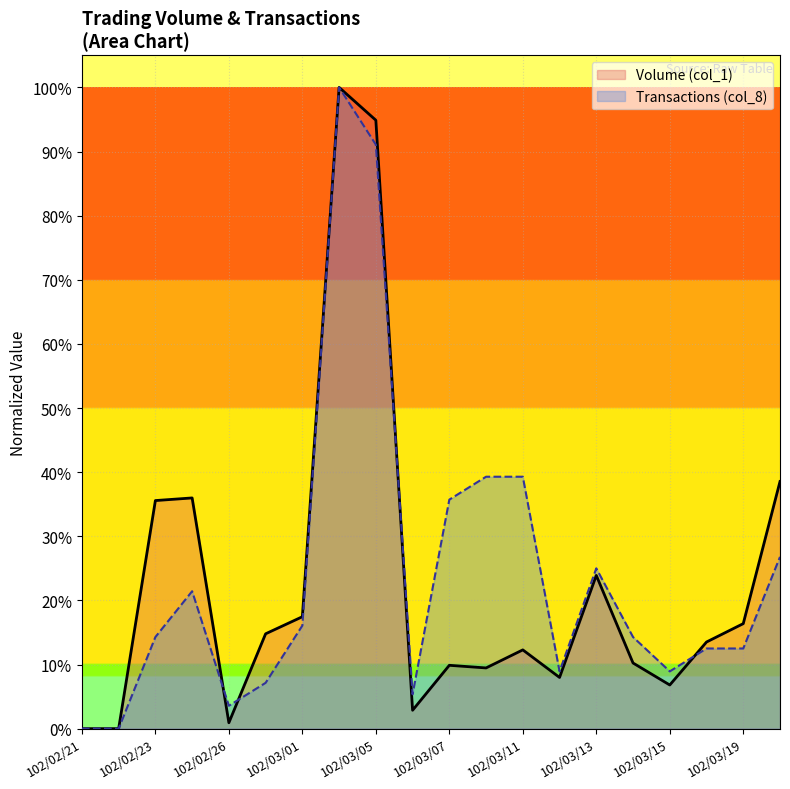

What is the sum of the Volume (col_1) values at 102/03/14 and 102/03/04?

110.2